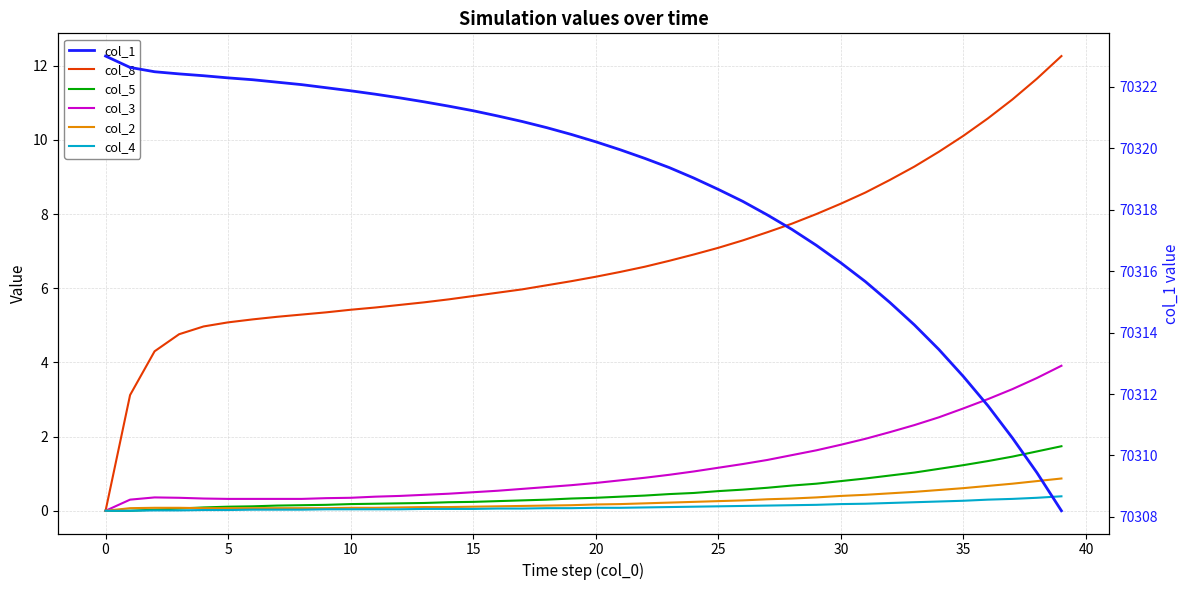

What is the difference between the highest and lowest values at 38?

70309.1